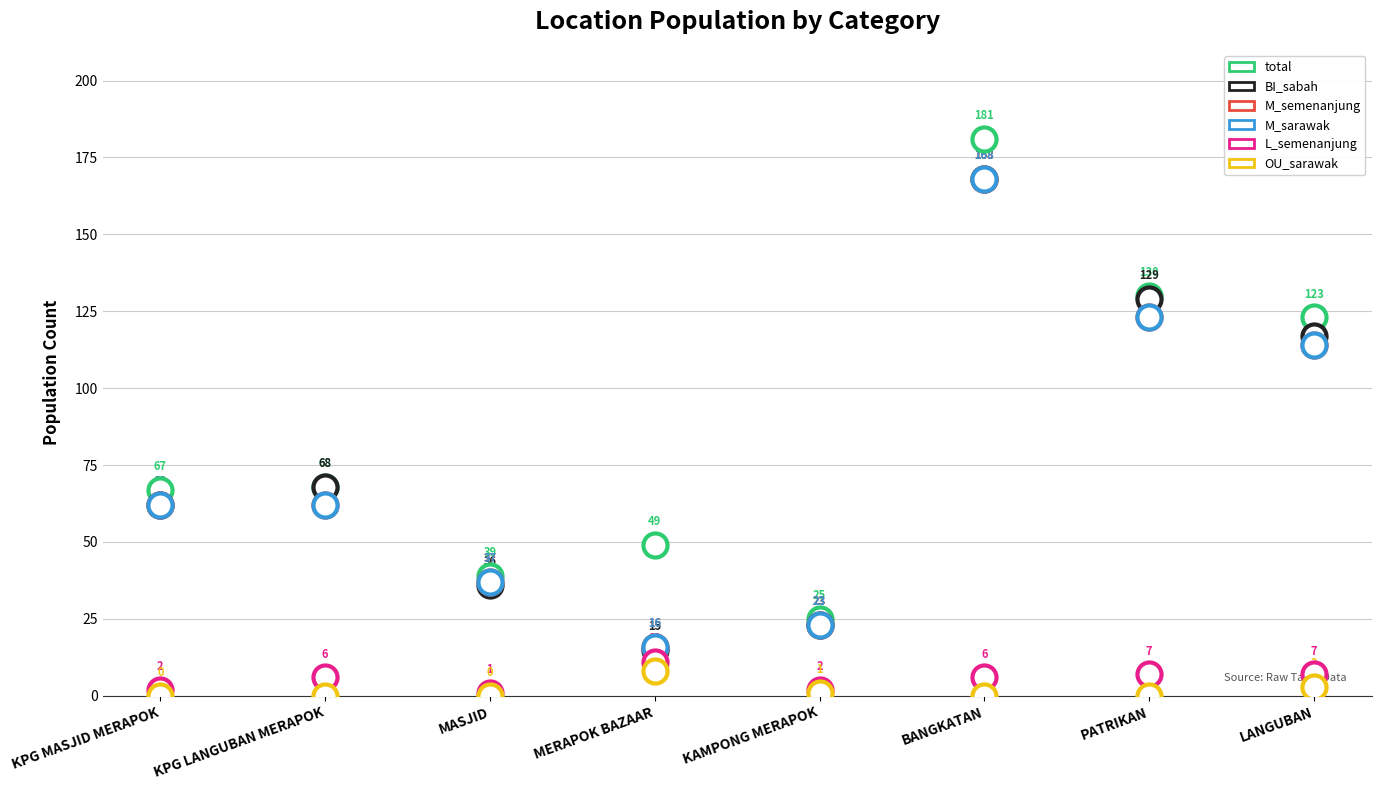

What are all the series names shown in the legend?

total, BI_sabah, M_semenanjung, M_sarawak, L_semenanjung, OU_sarawak